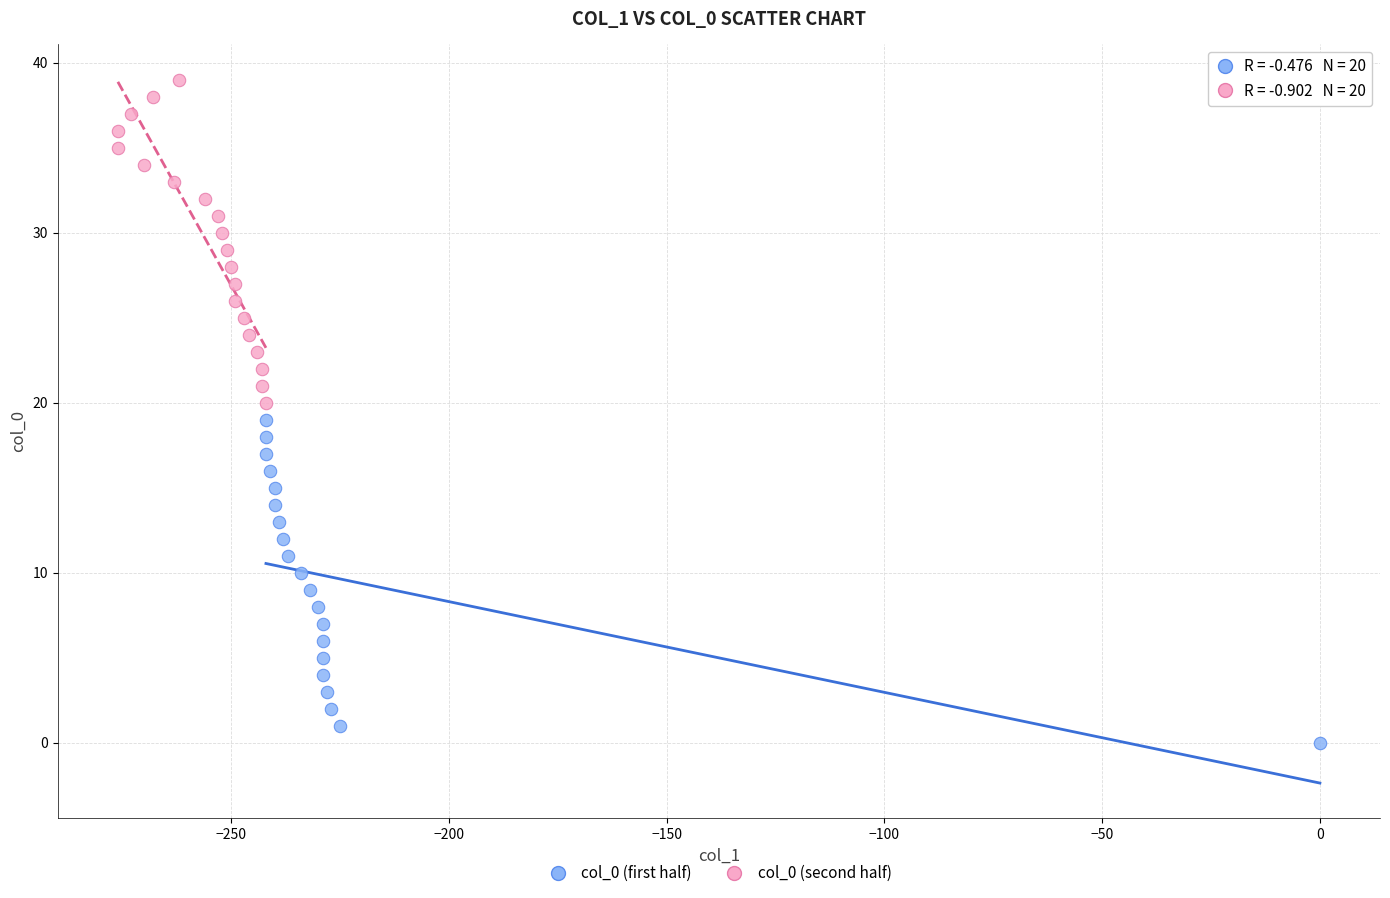

Which series reaches the minimum Y coordinate?

col_0 (first half)